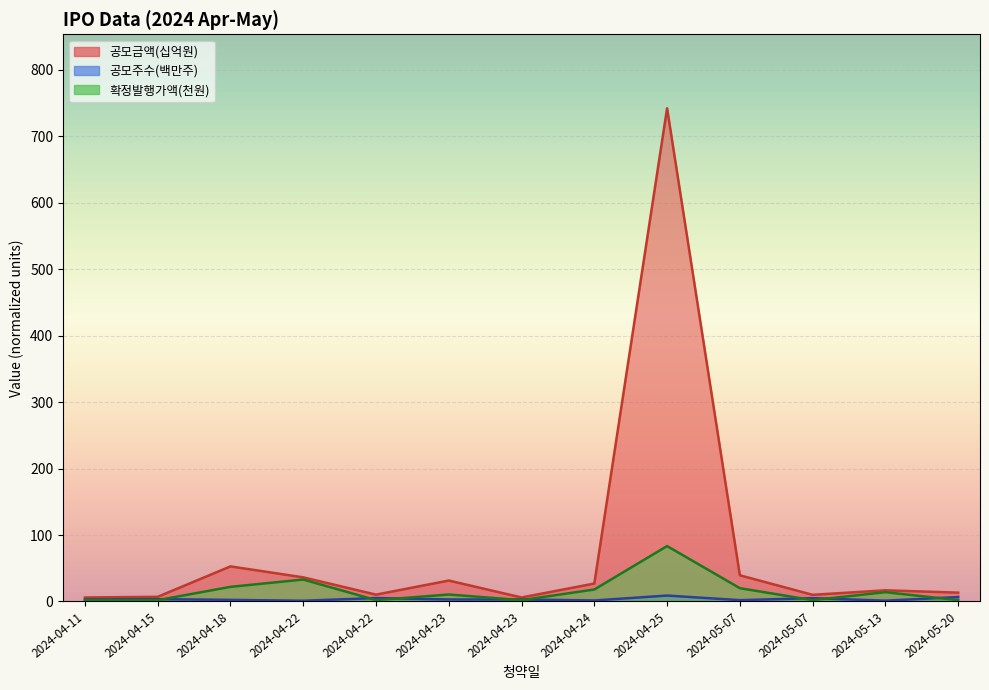

What value does the 공모금액(천원) series have at 2024-04-22?

10.3